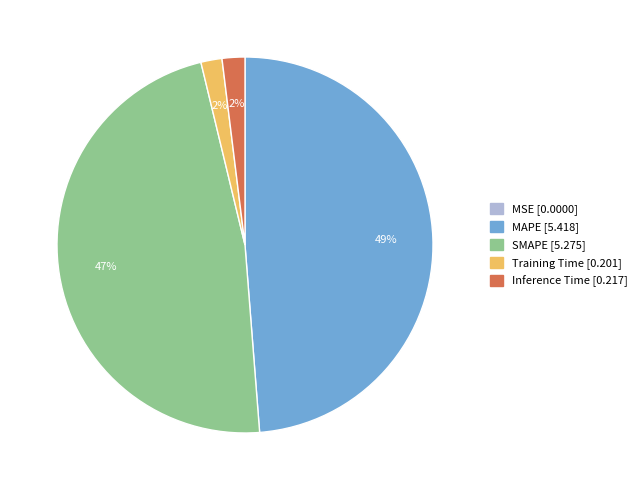

Which slice is the largest?

MAPE